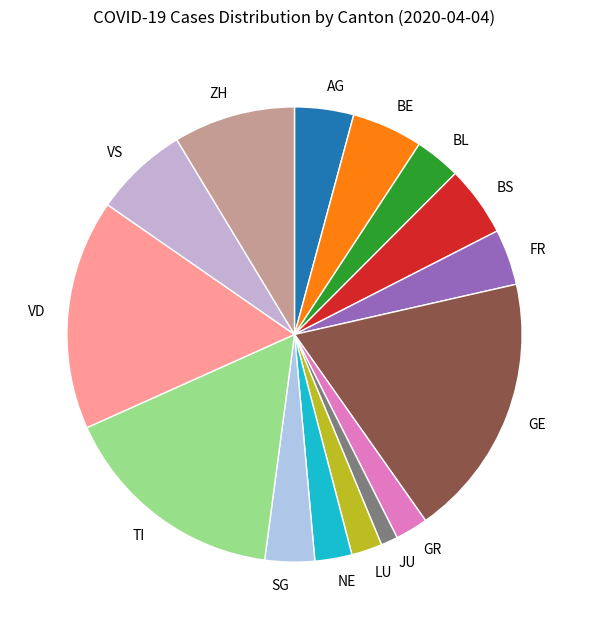

Is the sum of TI and LU greater than half?

No